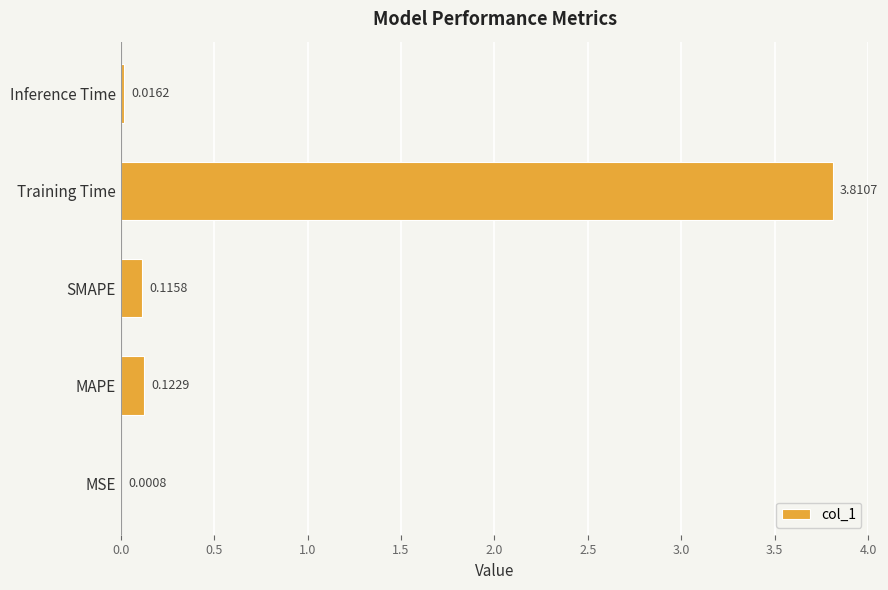

What is the sum of all values?

4.1